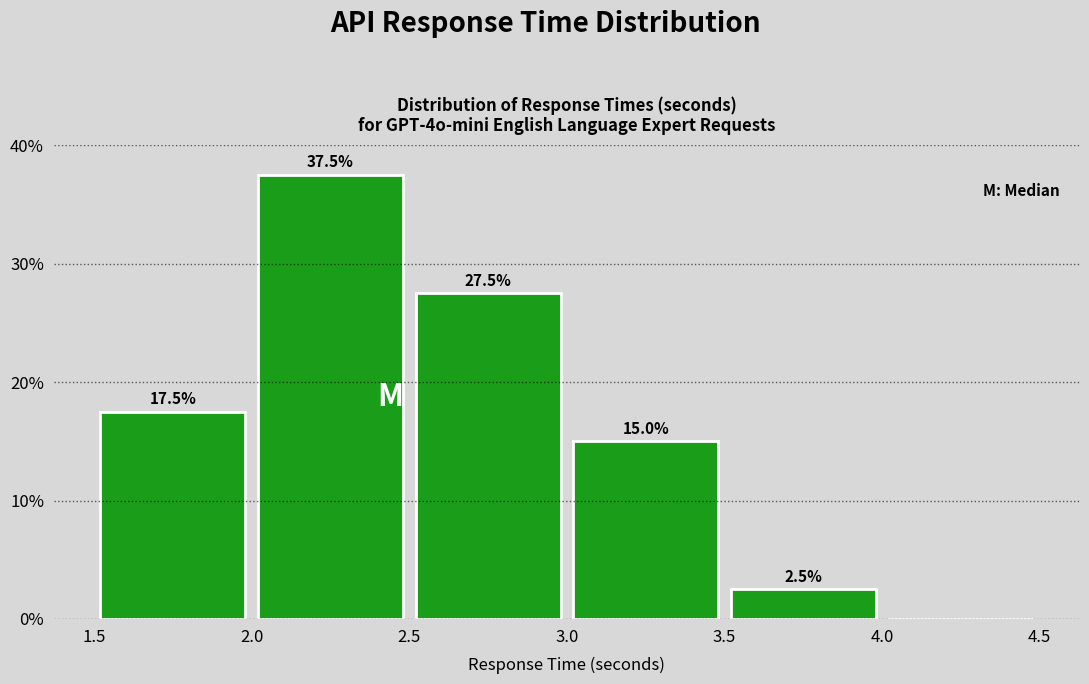

Which range on the x-axis has the tallest bar?

2.0 to 2.5